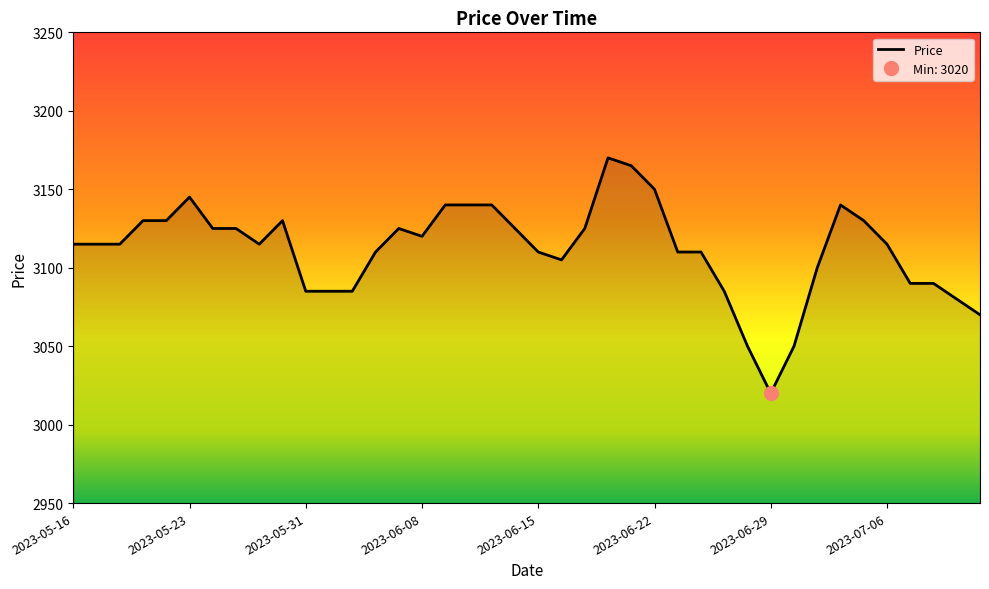

True or false: the data shows 3125 at 2023-05-24.

True